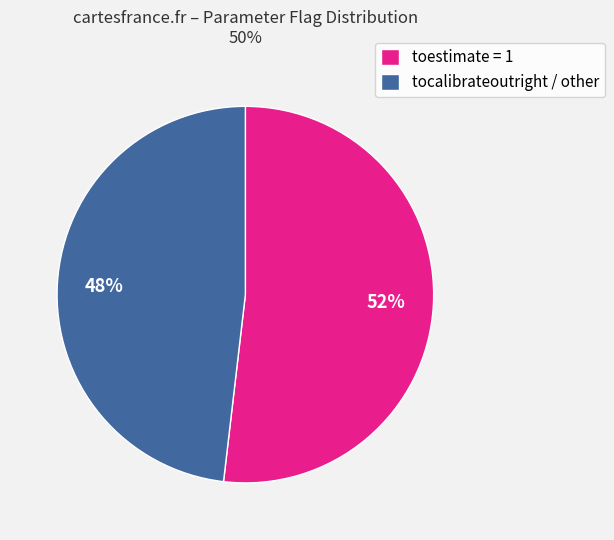

True or false: toestimate = 1 accounts for 43% of the total.

False